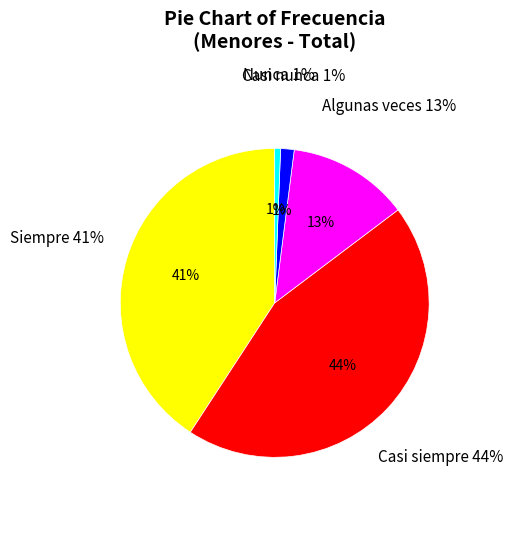

To the nearest percent, what is the average slice percentage?

20%